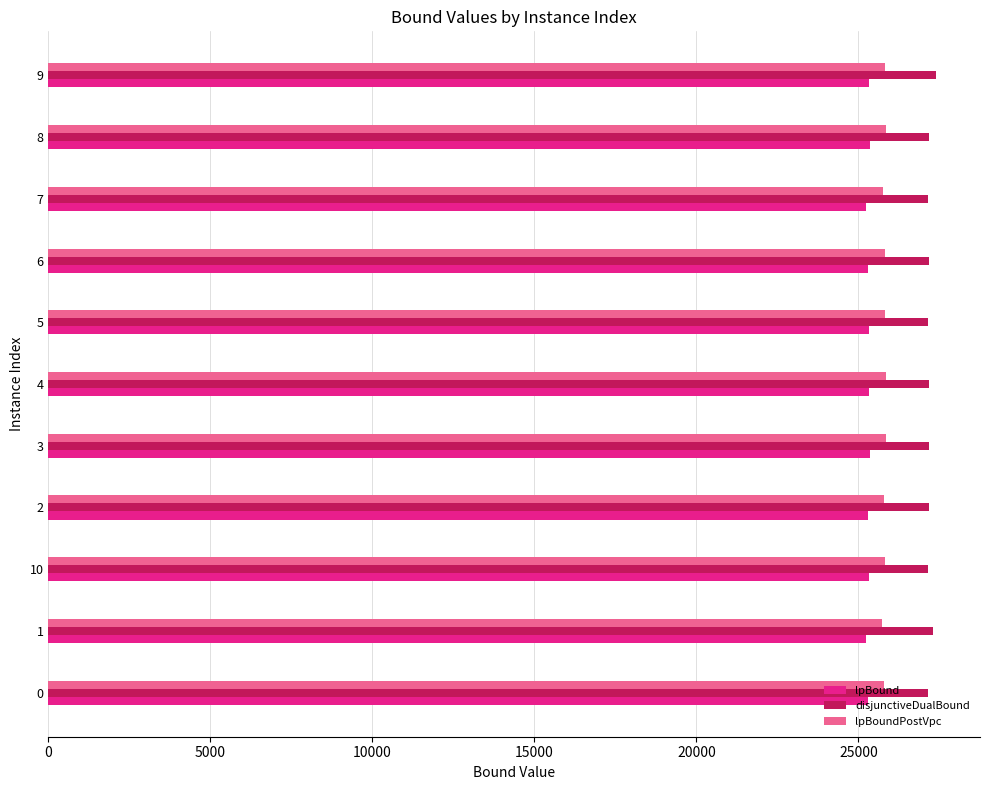

What is the sum of all lpBoundPostVpc values?

283943.1